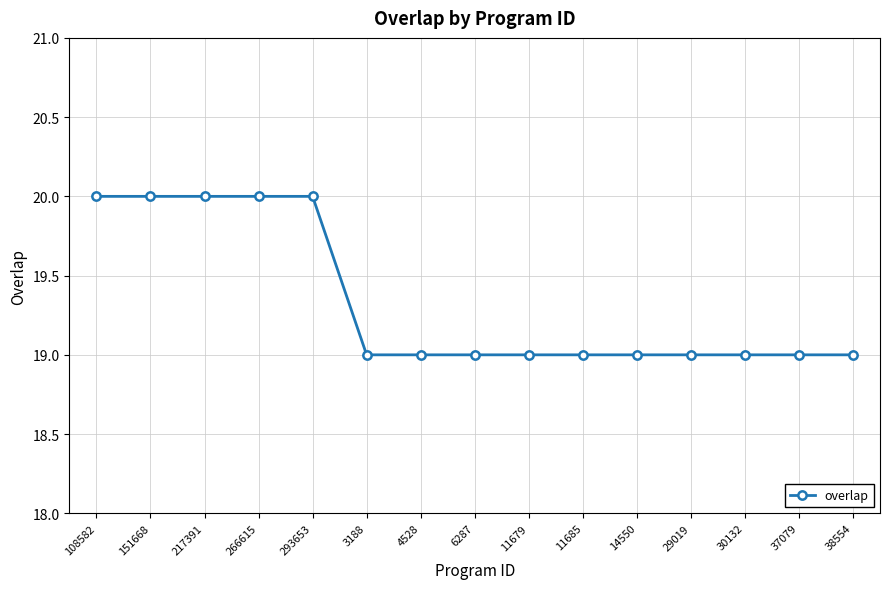

Read the value at 30132.

19